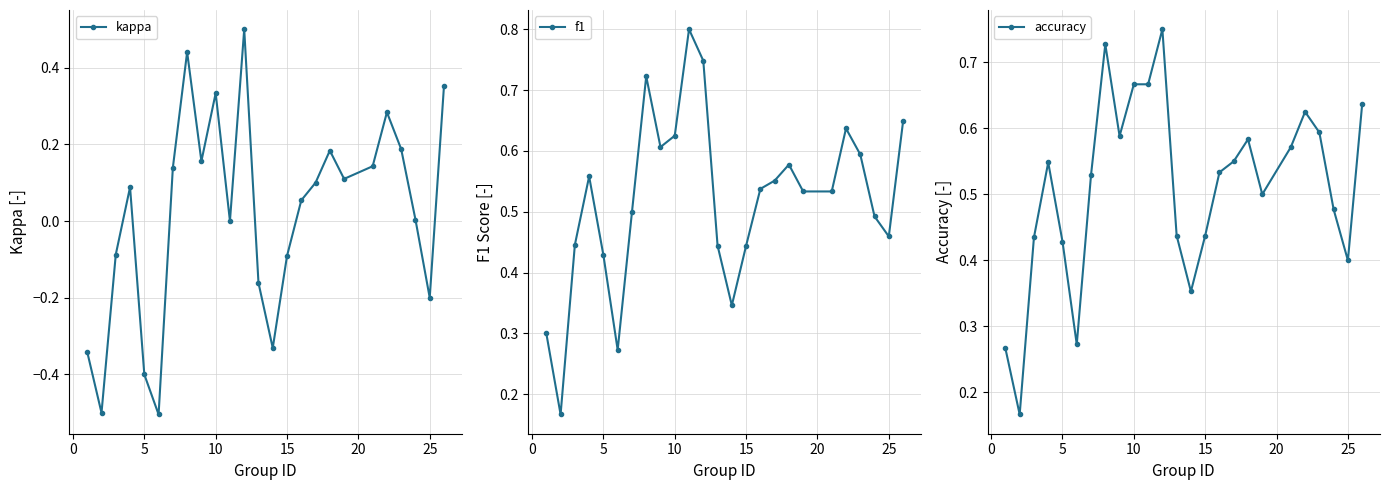

In kappa, how many points are higher than both neighbors (excluding endpoints)?

6